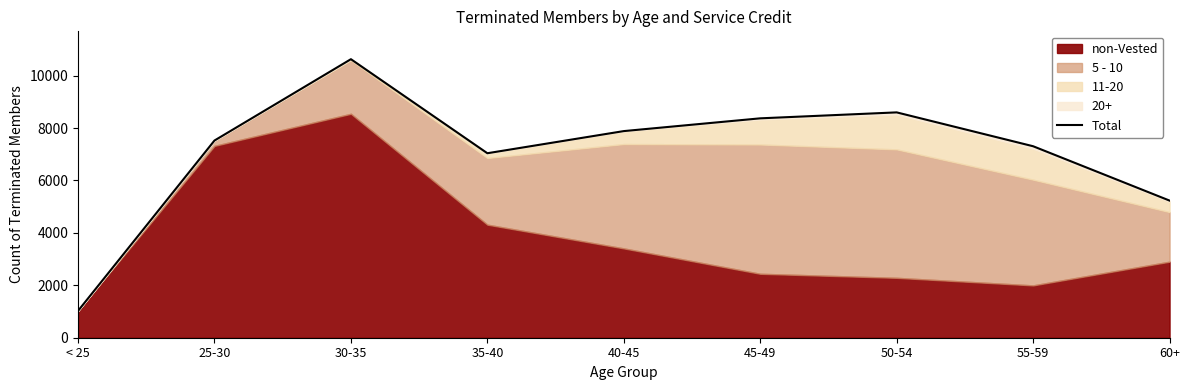

What is the smallest value displayed?

1024